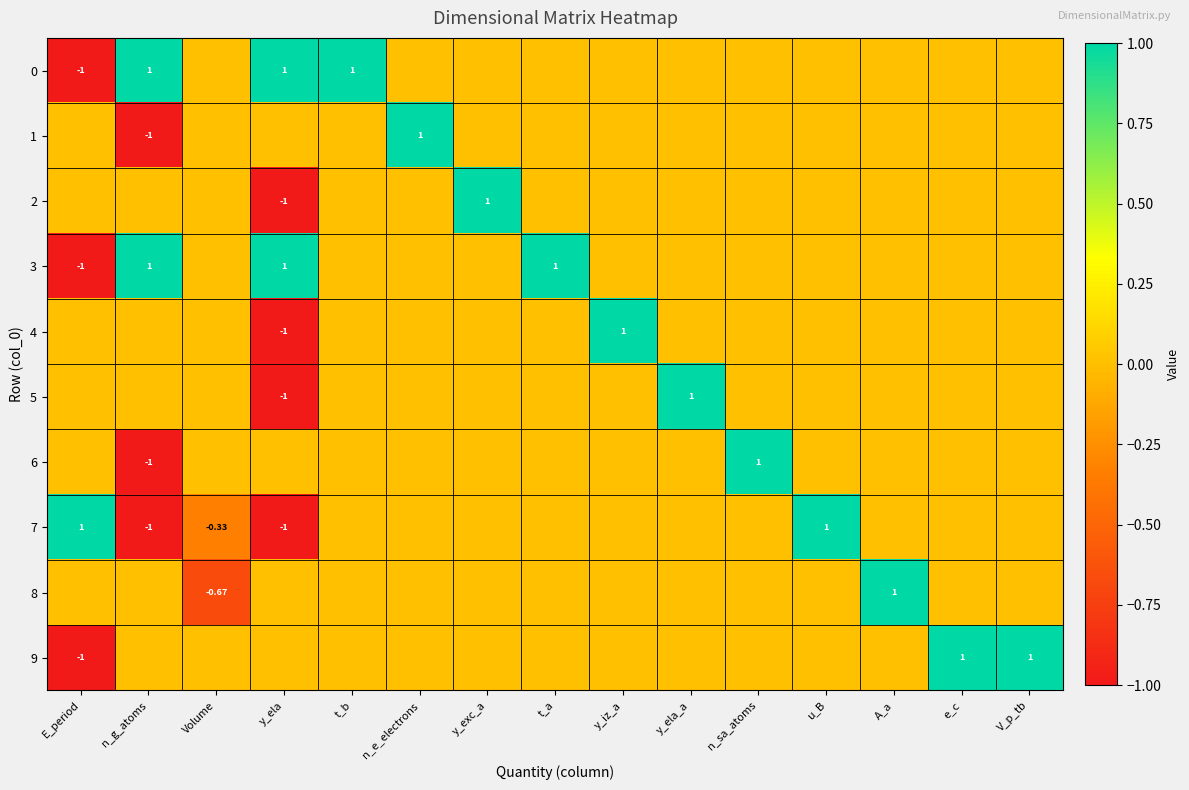

The 7 series shows 1.0 at e_c. True or false?

False